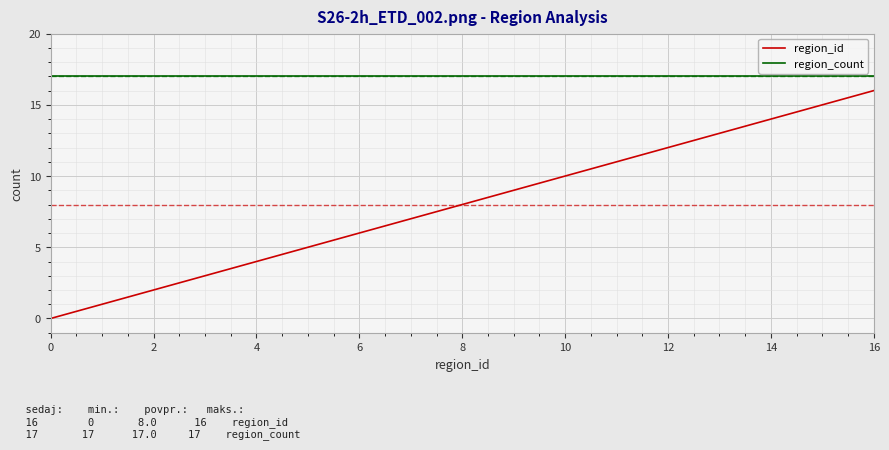

What is the greatest value displayed?

17